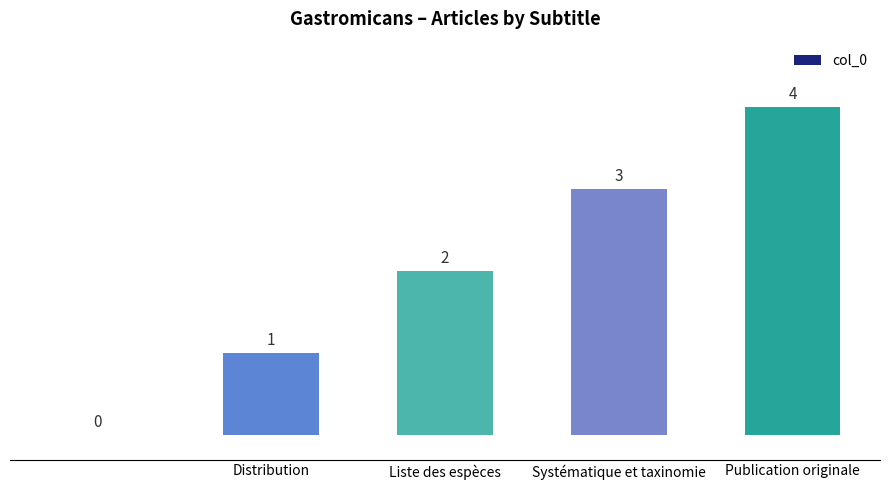

What is the maximum value shown in the chart?

4